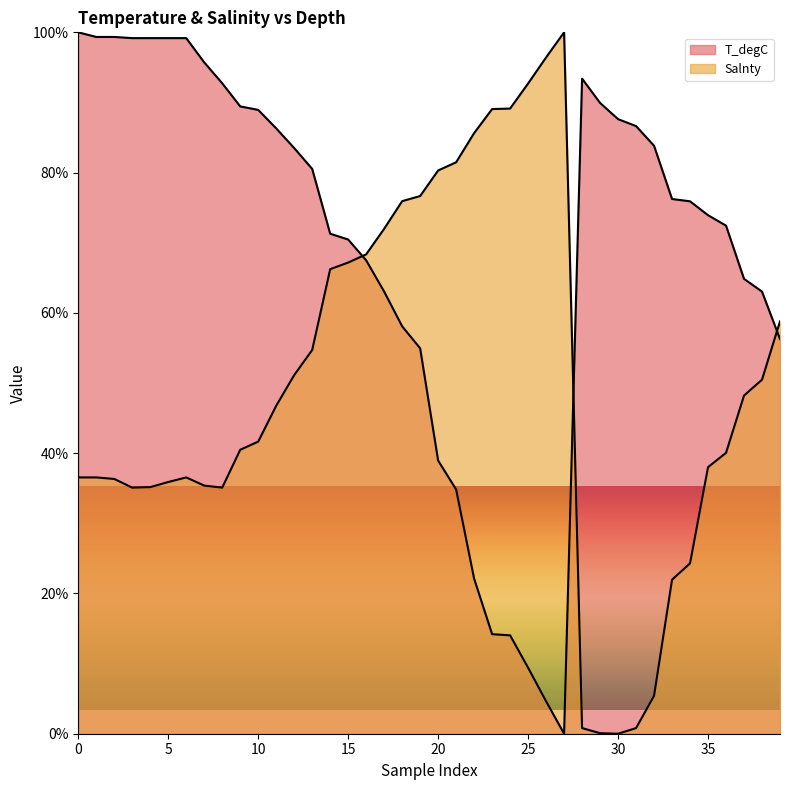

True or false: T_degC and Salnty intersect in this chart.

True